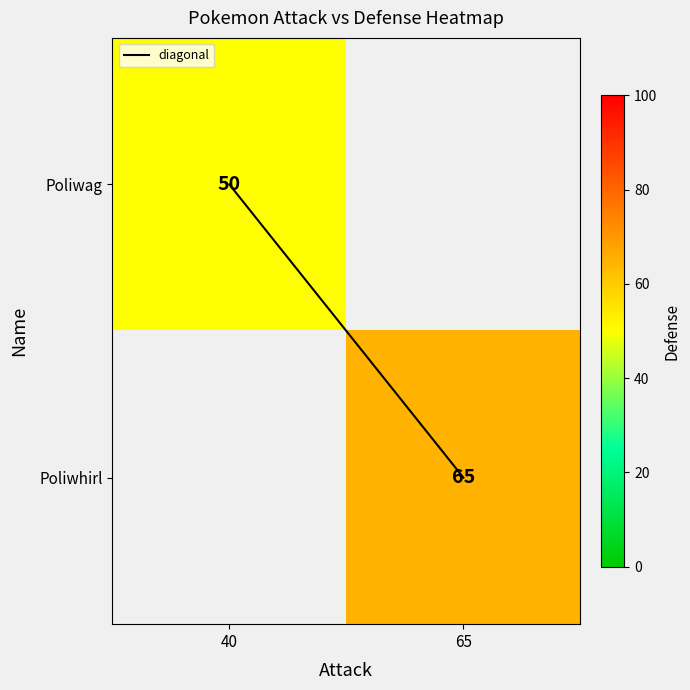

What is the sum of all Poliwhirl values?

65